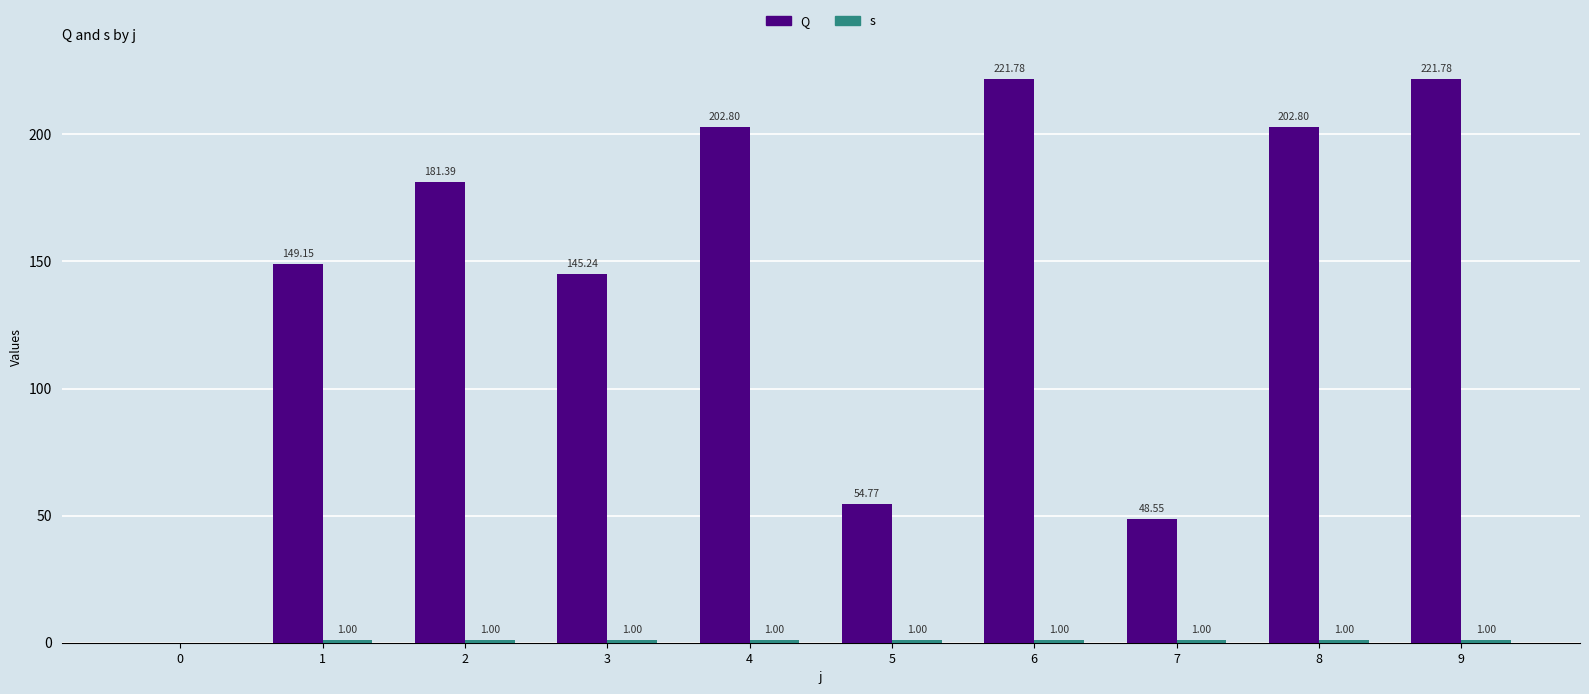

What is the value of the Q bar at the 6th from the left?

54.8